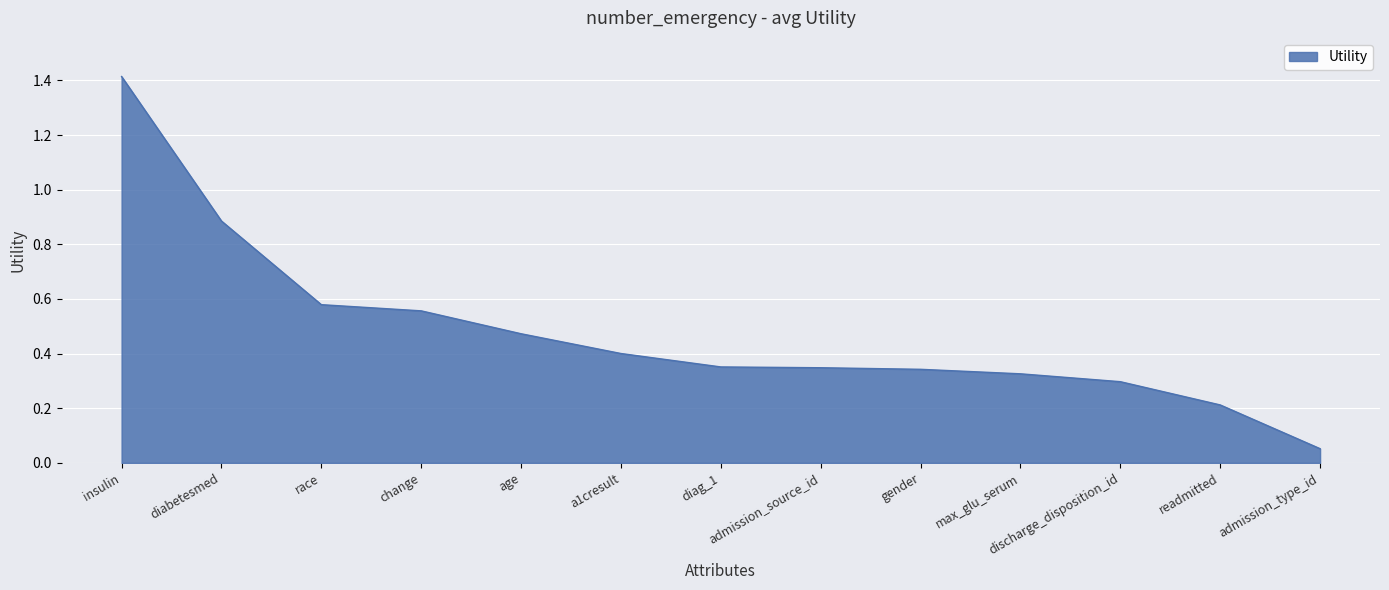

Which label corresponds to the smallest value in the chart?

admission_type_id